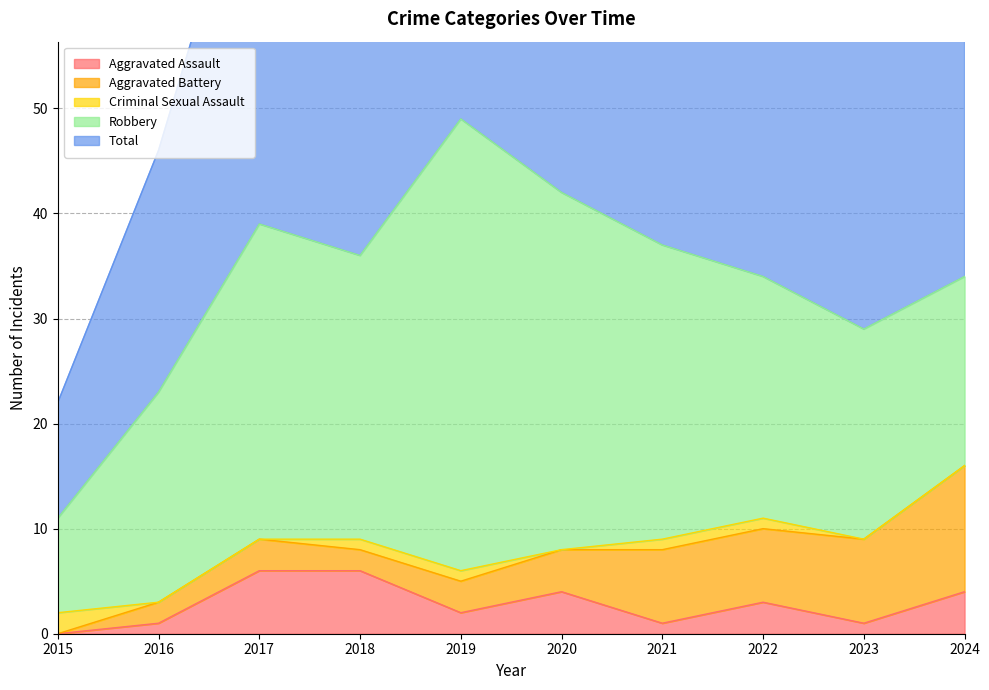

How many Criminal Sexual Assault values are between 0 and 1?

9